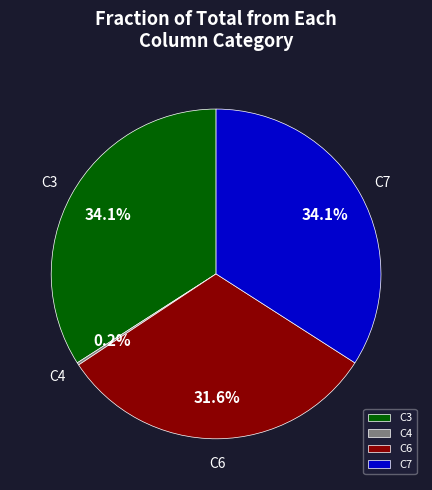

Between C6 and C7, which is larger?

C7